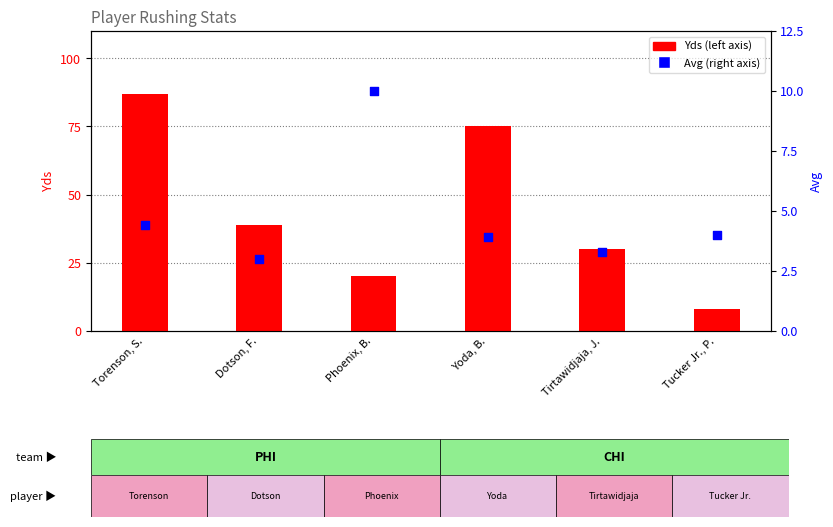

Is the value of Yds at Yoda, B. greater than the value of Avg at Tirtawidjaja, J.?

Yes